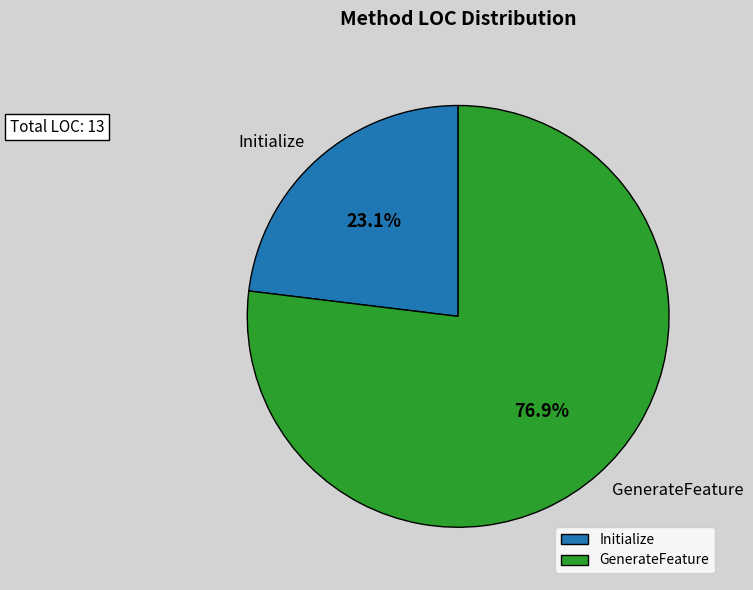

Count the number of slices in the pie.

2